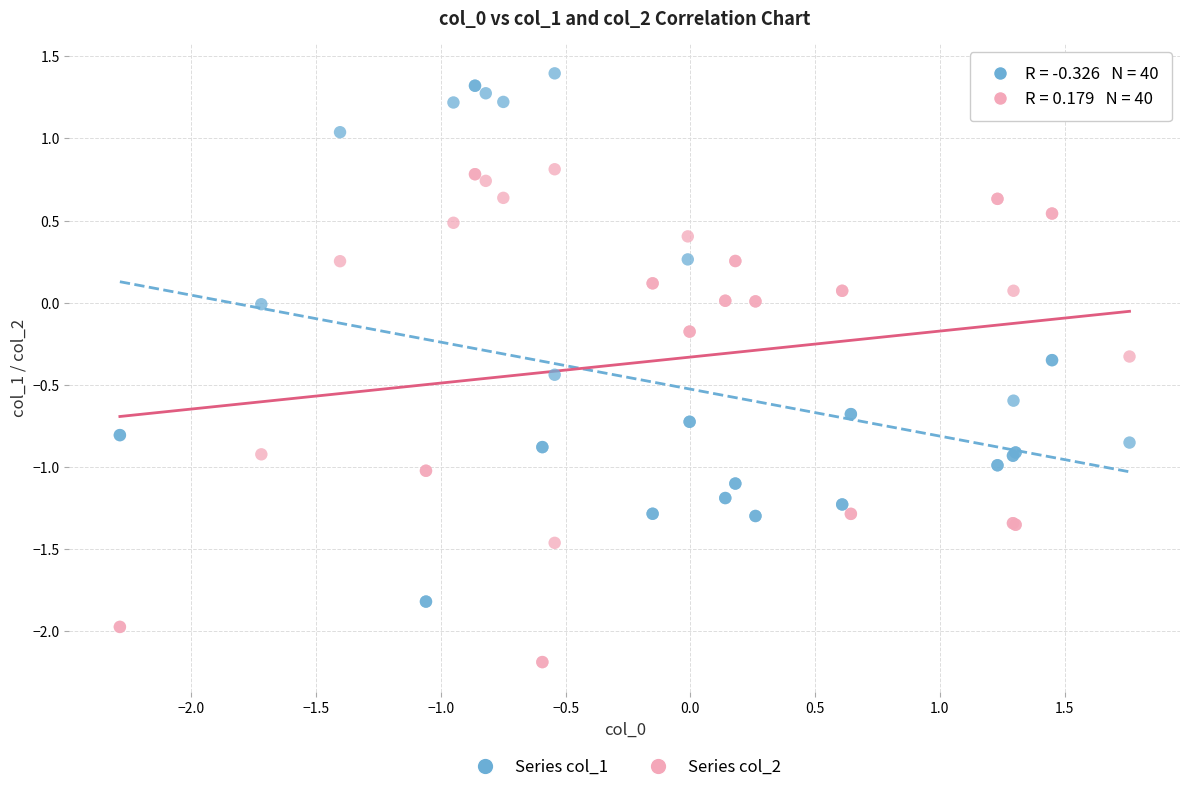

Which series reaches the maximum Y coordinate?

Series col_1